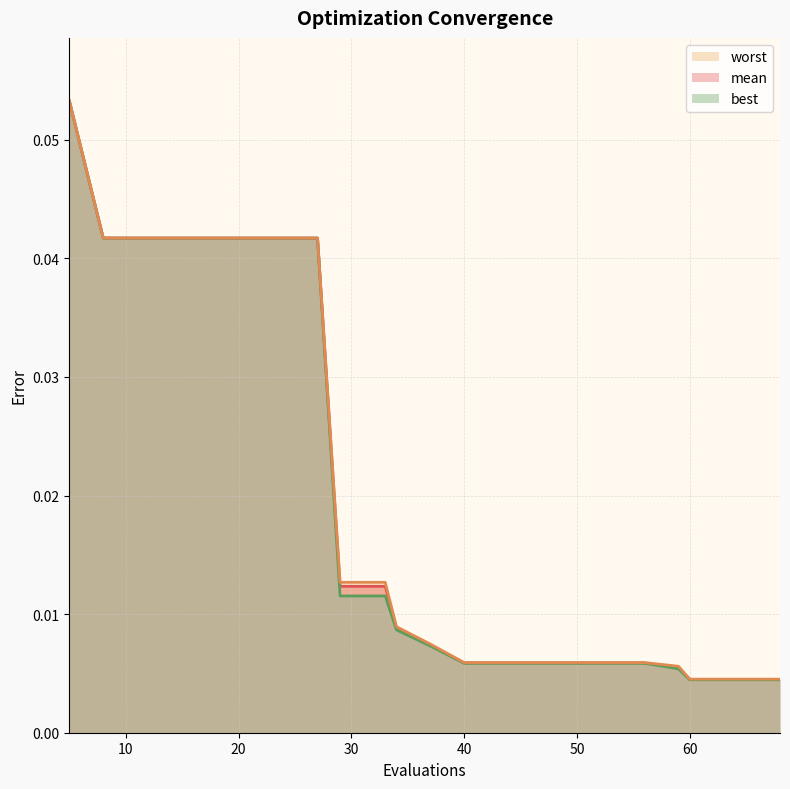

Is it true that best equals 0.0 at 59?

True